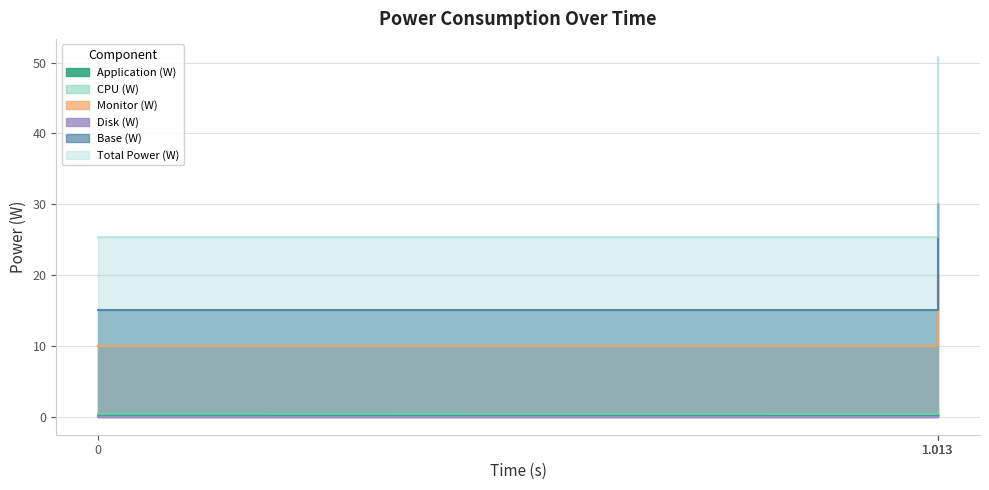

Which series has the largest total across all categories?

Total Power (W)